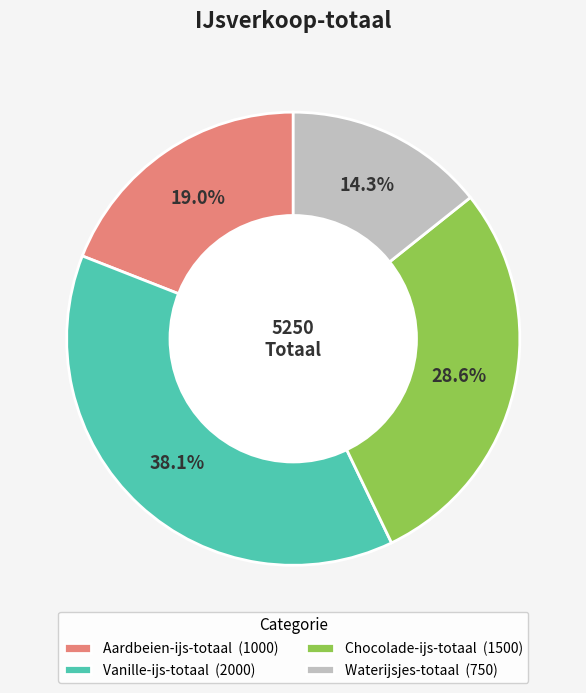

What is the largest slice in the pie chart?

Vanille-ijs-totaal